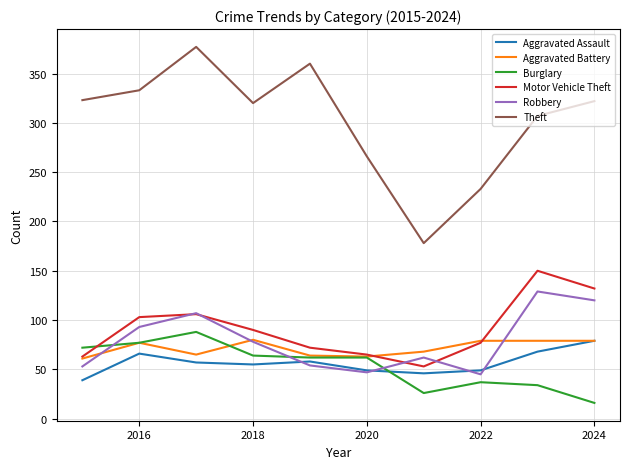

True or false: Motor Vehicle Theft and Theft intersect in this chart.

False